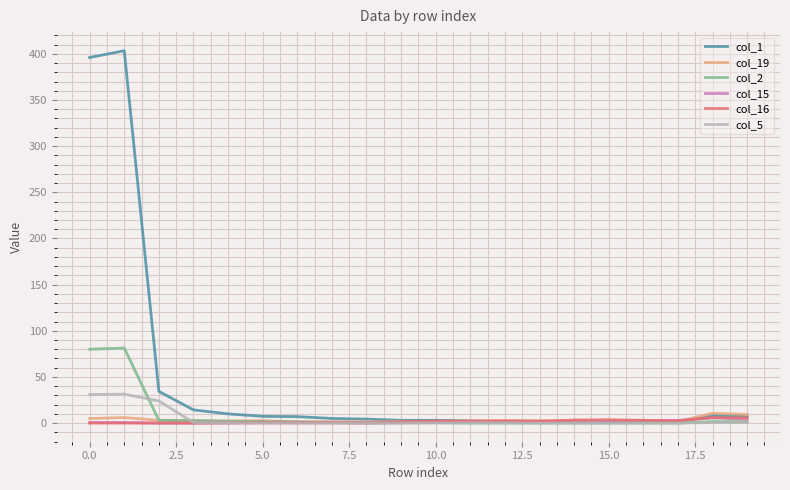

Which series has the largest total across all categories?

col_1